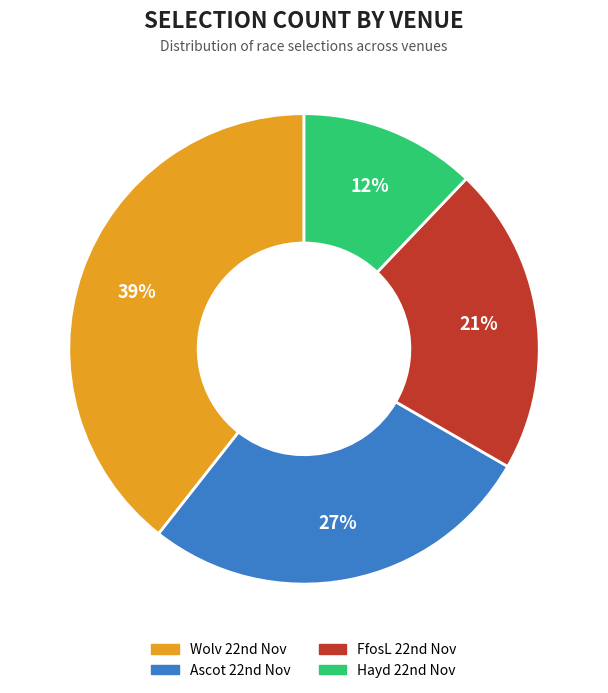

Which category has the biggest portion of the pie?

Wolv 22nd Nov